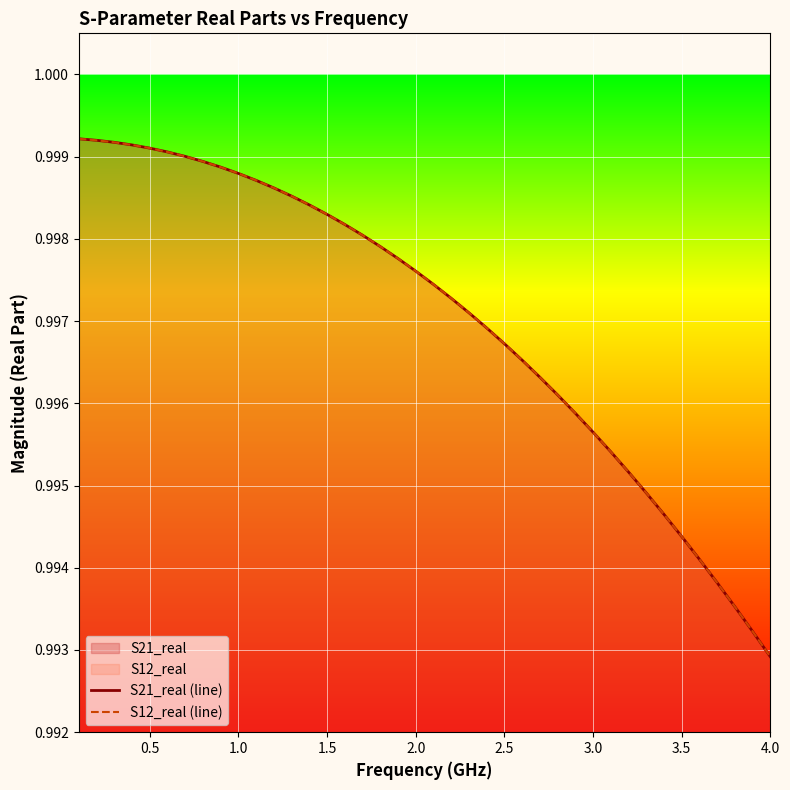

What is the sum of all S12_real (line) values?

39.9